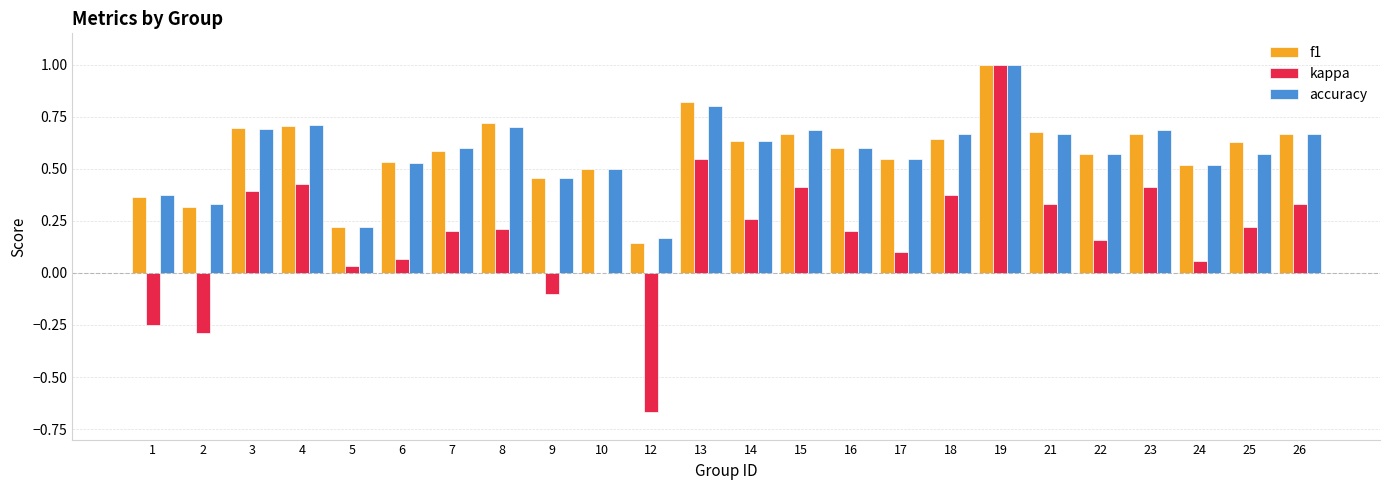

What is the sum of all accuracy values?

13.9